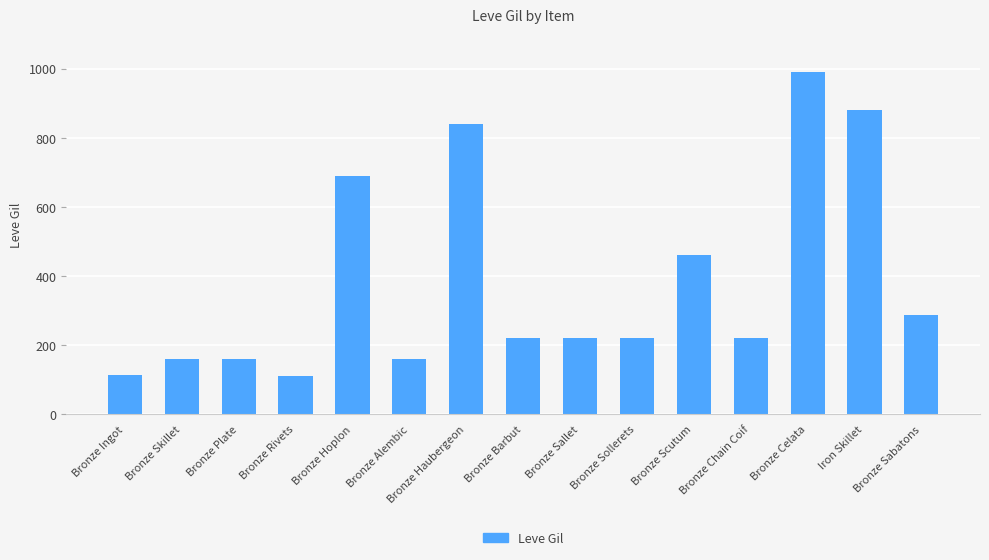

Where does the data first go above 220?

Bronze Hoplon